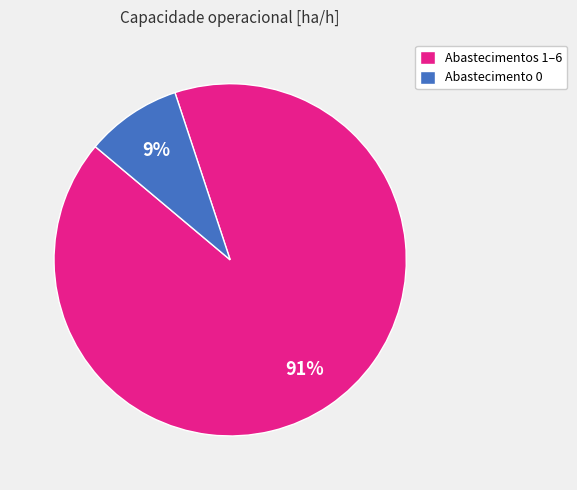

What is the largest slice in the pie chart?

Abastecimentos 1–6